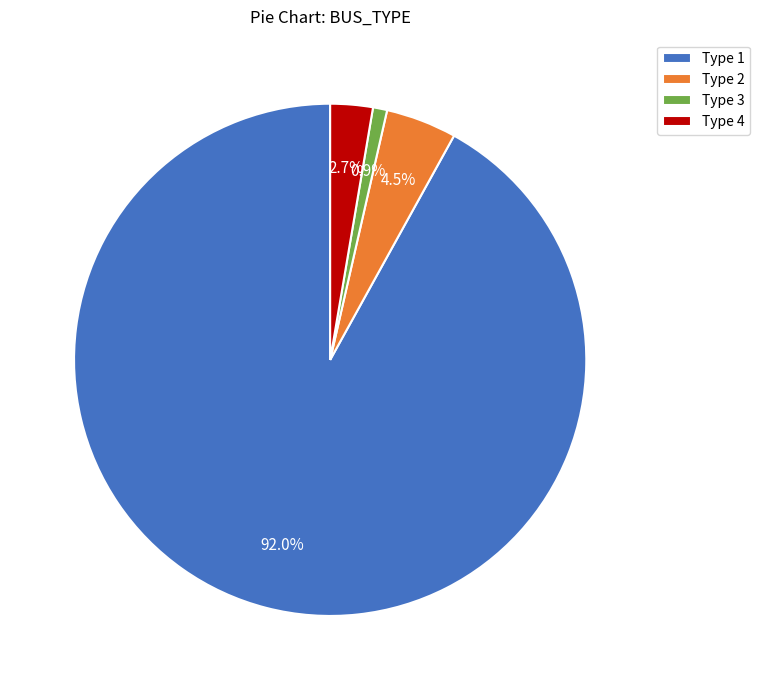

Is there a majority slice in this chart?

Yes